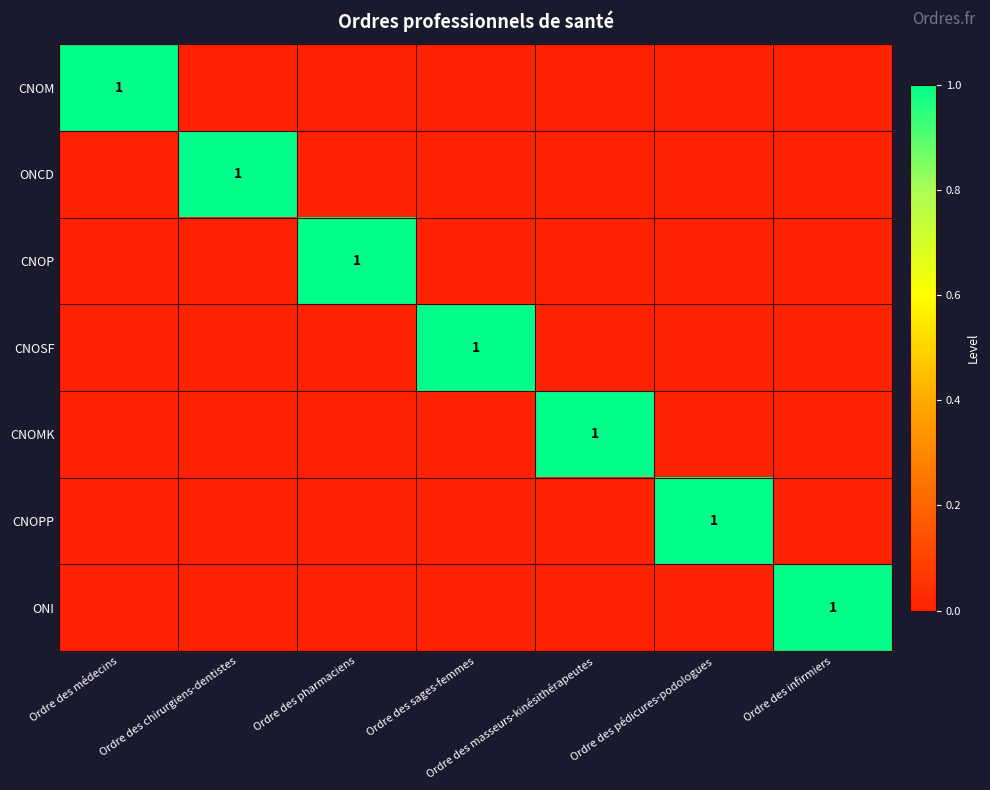

Is it true that ONCD equals 1 at Ordre des chirurgiens-dentistes?

True